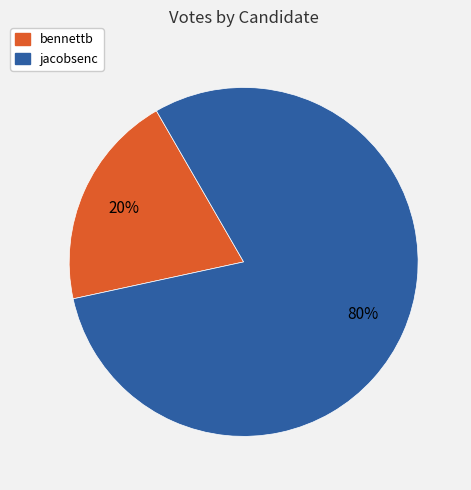

To the nearest percent, what portion does jacobsenc represent?

80%